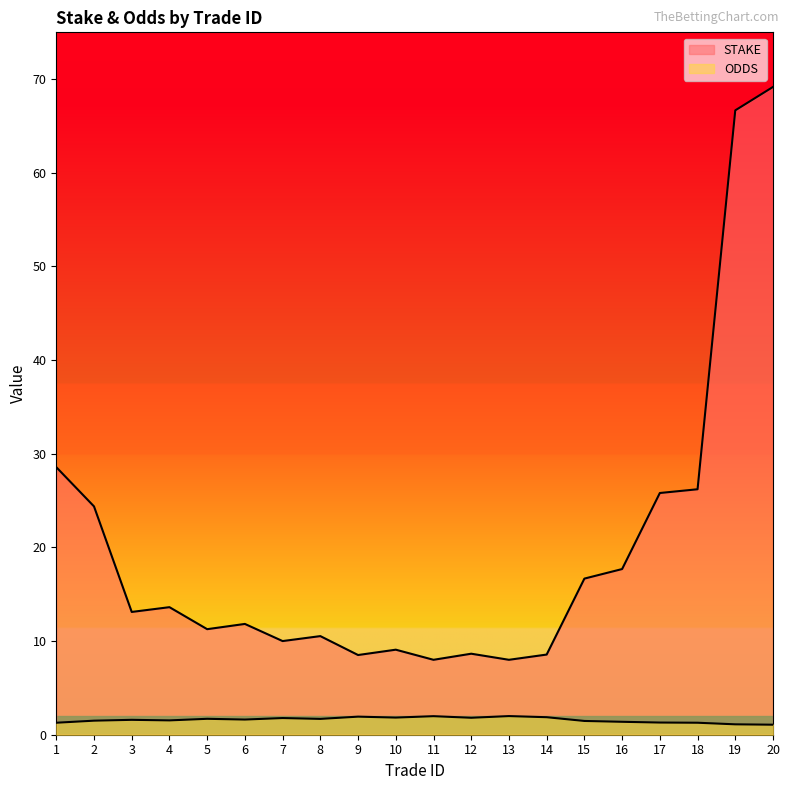

How many lines are shown in the chart?

2